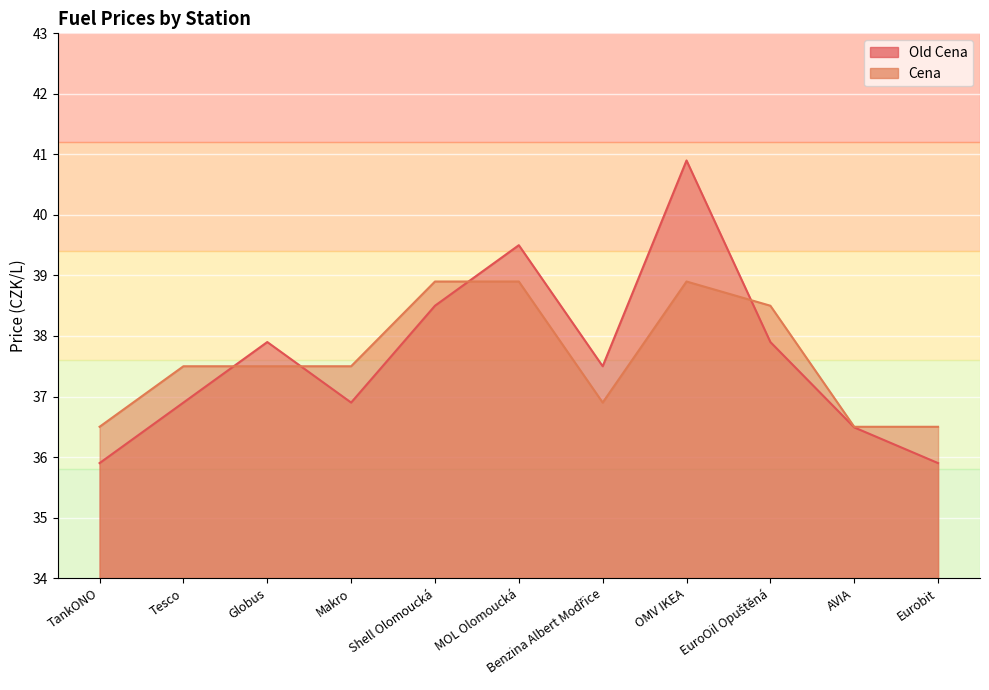

How many lines are shown in the chart?

2